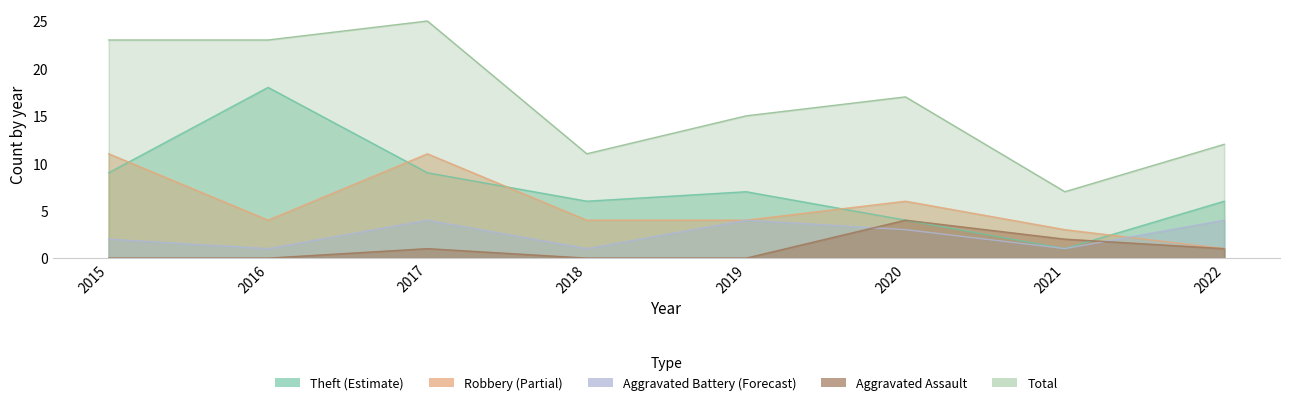

Reading left to right, extract all data points from this chart.

Aggravated Assault: 0	0	1	0	0	4	2	1
Aggravated Battery: 2	1	4	1	4	3	1	4
Robbery: 11	4	11	4	4	6	3	1
Theft: 9	18	9	6	7	4	1	6
Total: 23	23	25	11	15	17	7	12